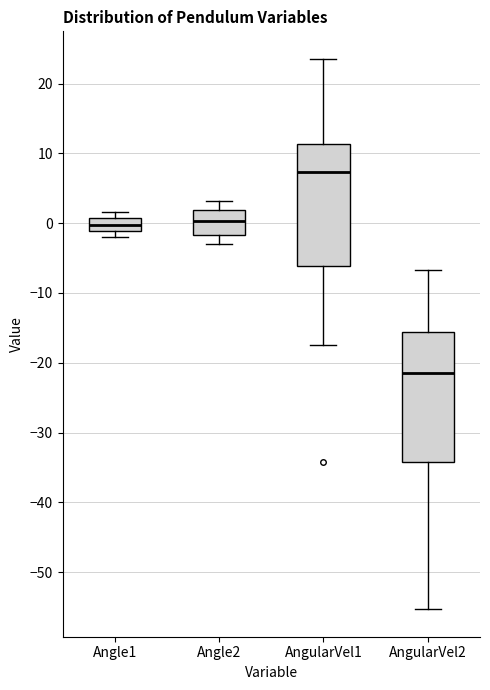

Where does the lower whisker of the box for AngularVel2 end on the y-axis? The values are not printed on the chart, so give them approximately, as read against the axis.

-55